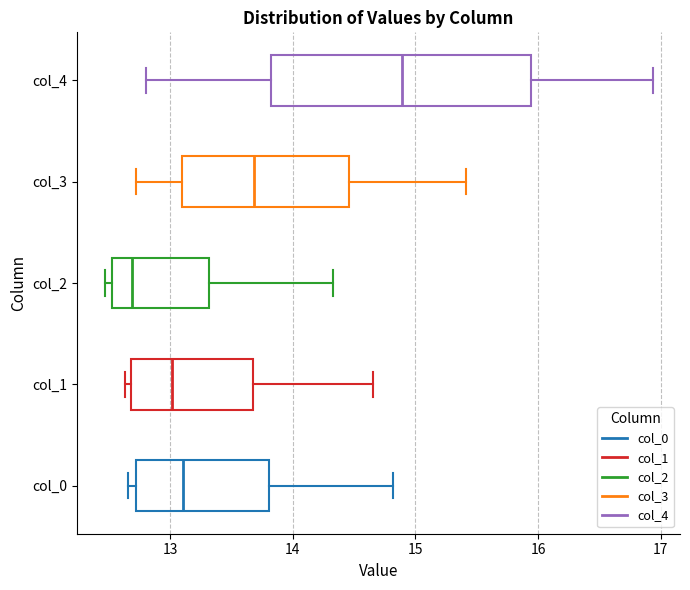

Which box has the furthest to the right median line?

col_4